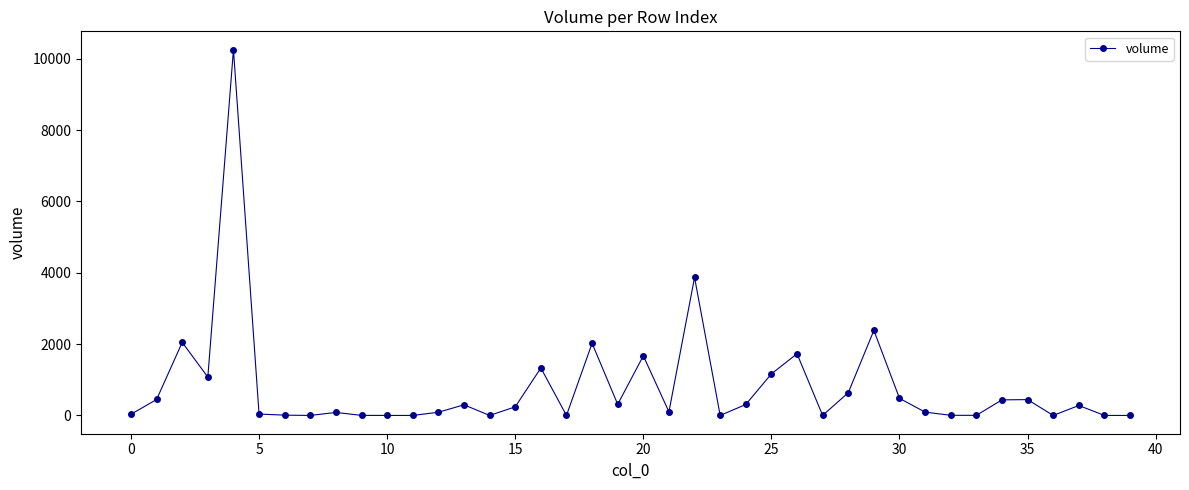

What is the greatest value displayed?

10254.0